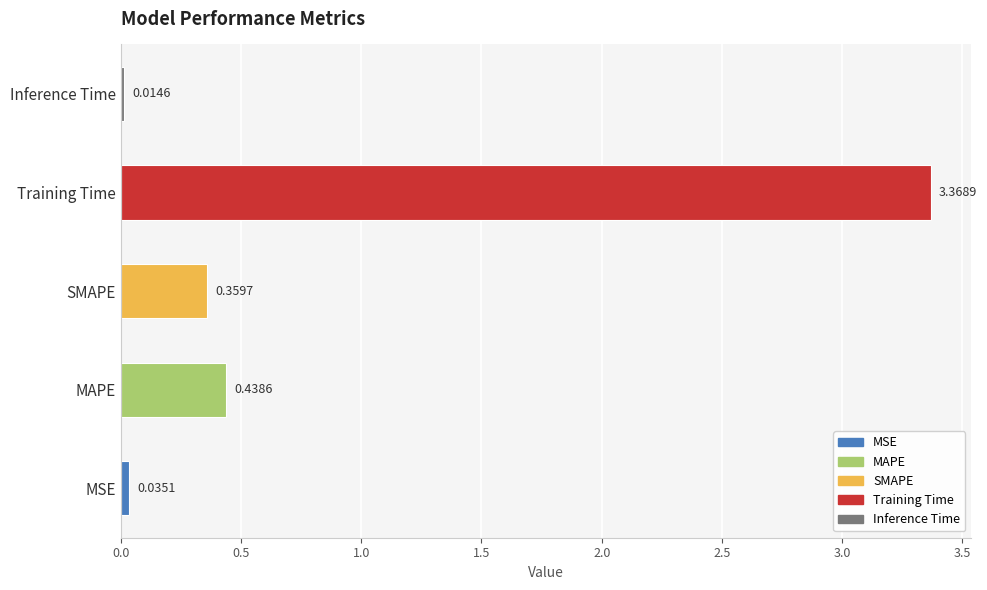

What is the sum of all values?

4.2